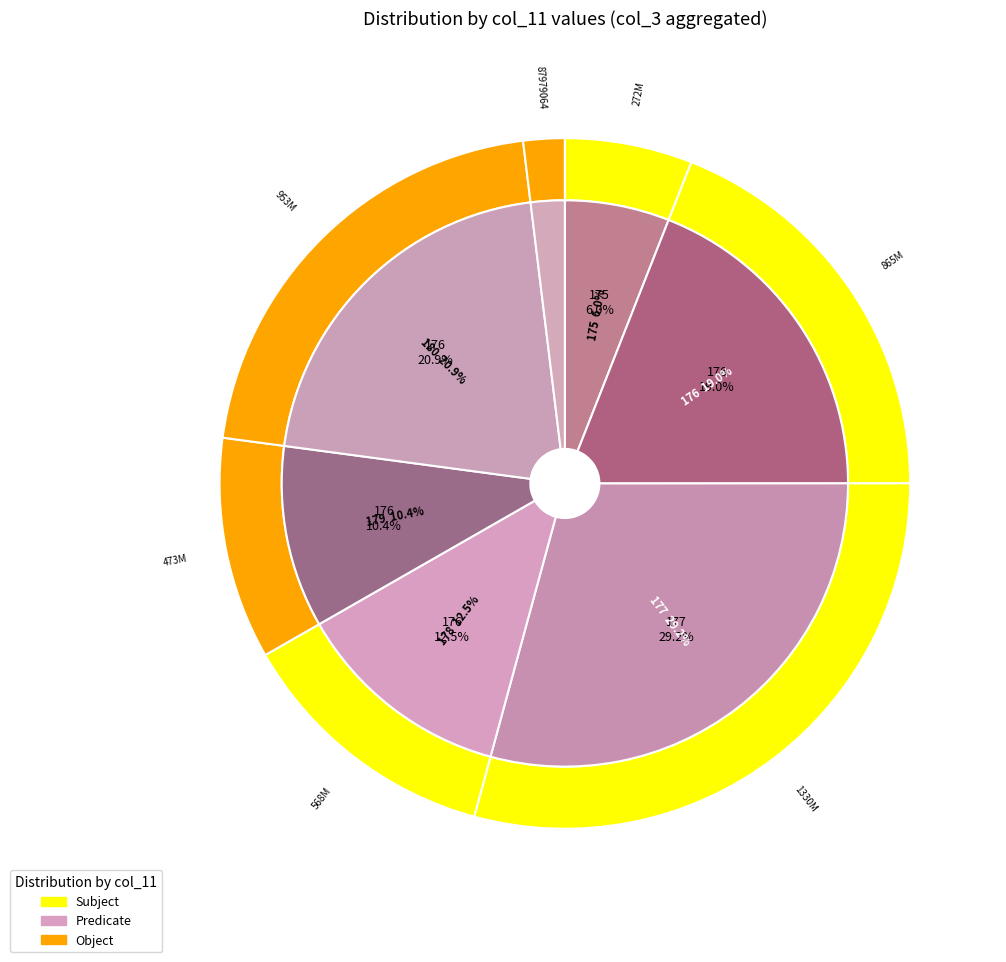

Which category has the smallest portion of the pie?

176